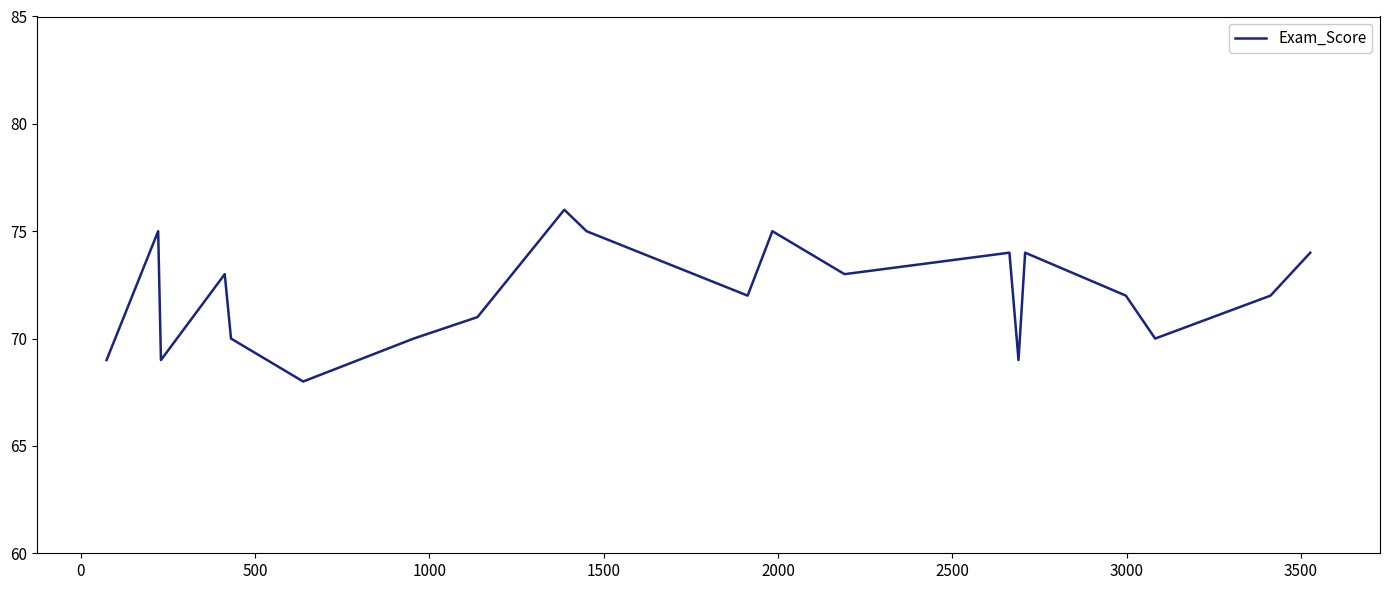

What is the sum of all values?

1441